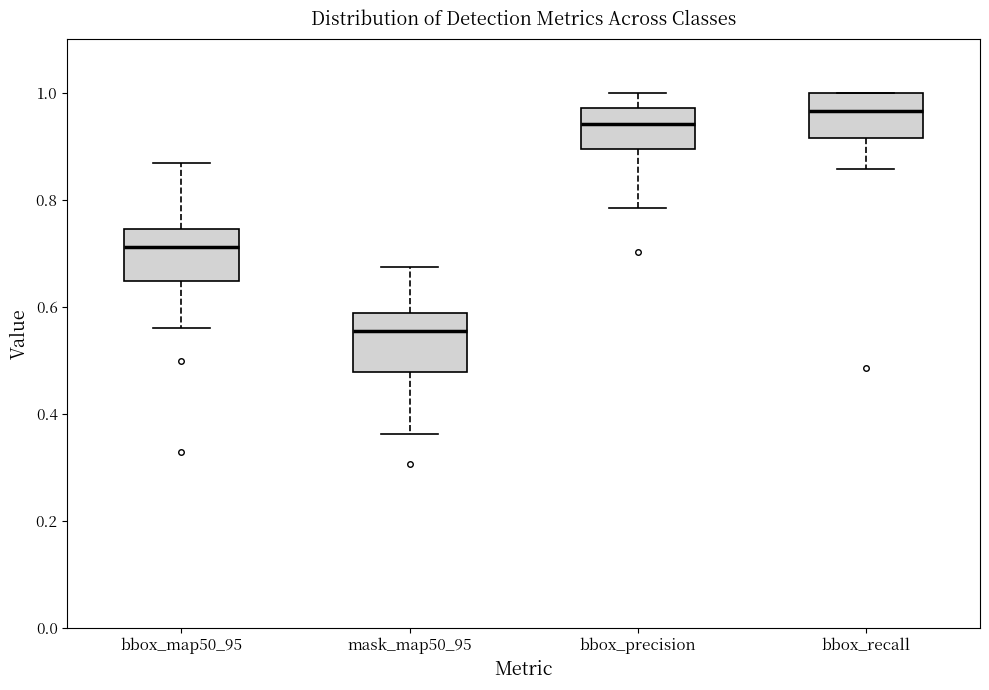

Which box's median line is the lowest?

mask_map50_95